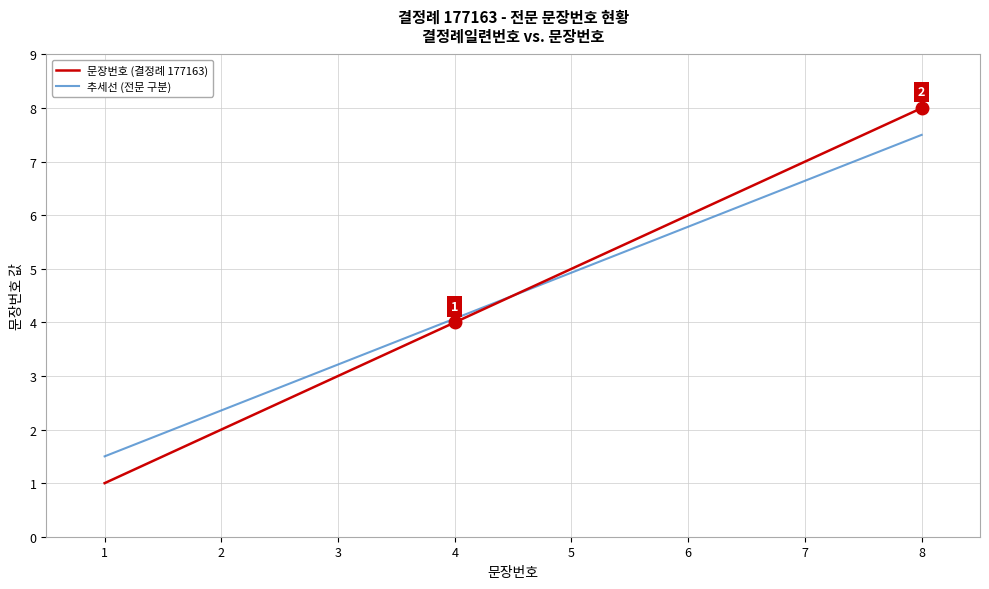

Is the value of 추세선 (전문 구분) at 2 greater than the value of 문장번호 (결정례 177163) at 3?

No